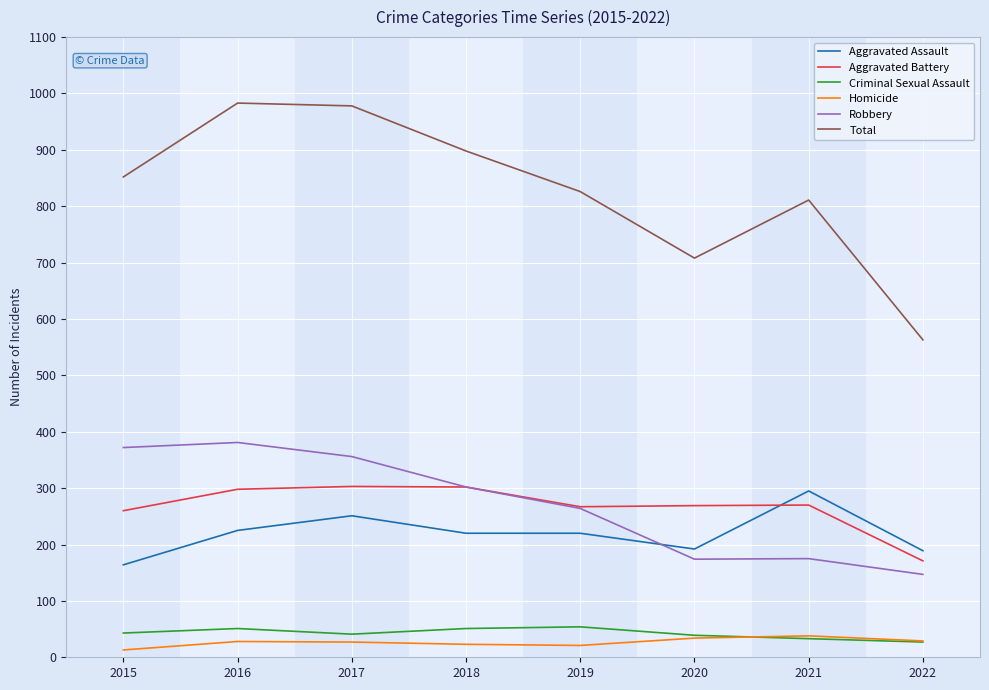

Is this an area chart (filled region under the line)?

No